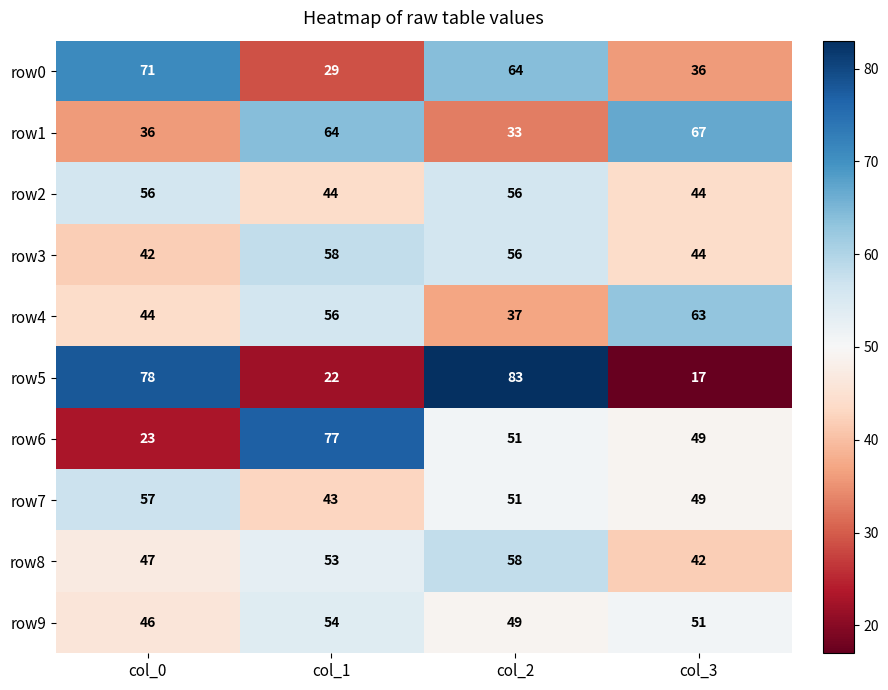

True or false: row9 has a value of 46 at col_0.

True